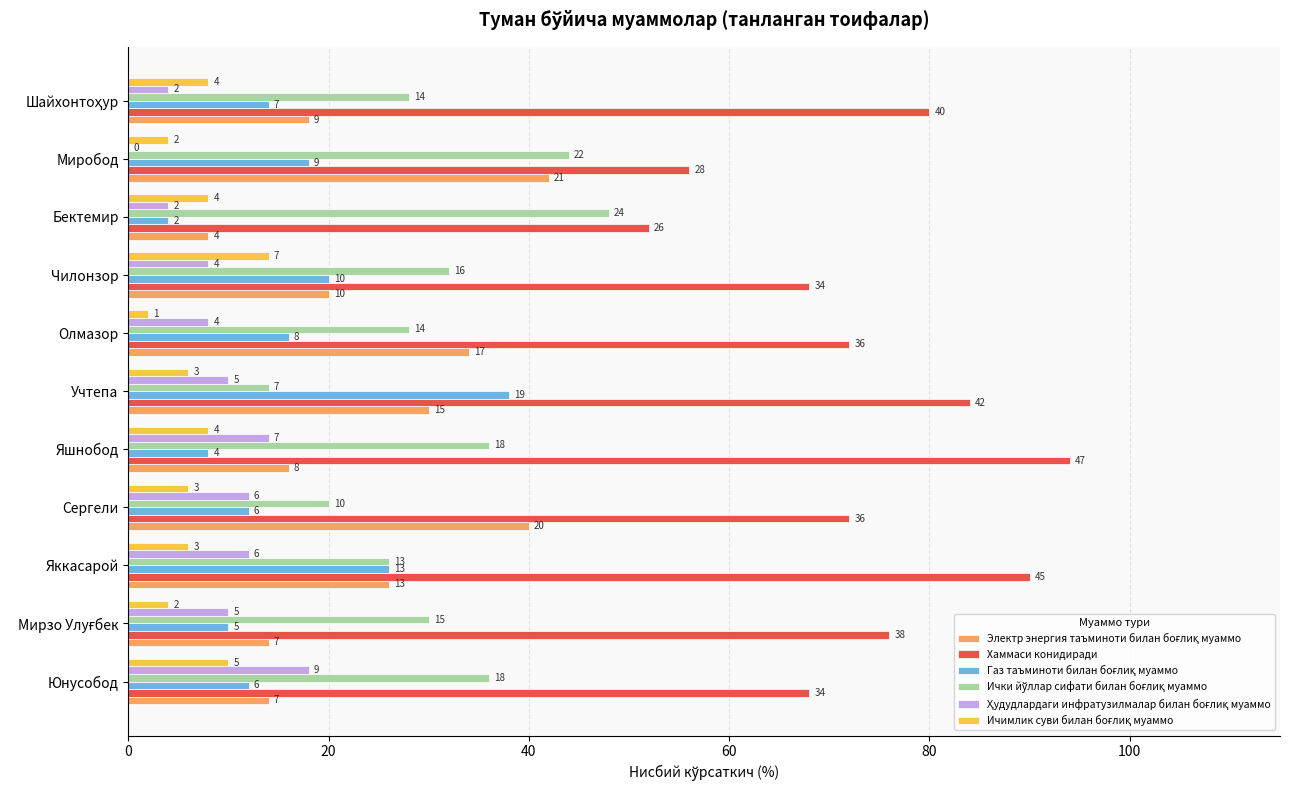

At which category does the chart reach its peak across all series?

Яшнобод